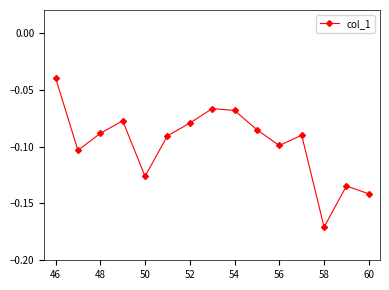

True or false: the data has more than 2 interior local peaks.

True